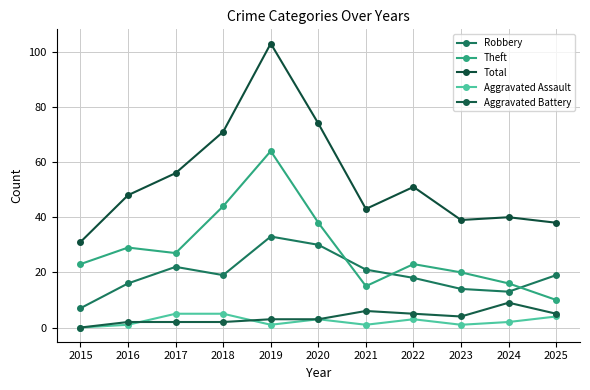

How many Aggravated Battery values are between 2 and 5?

8